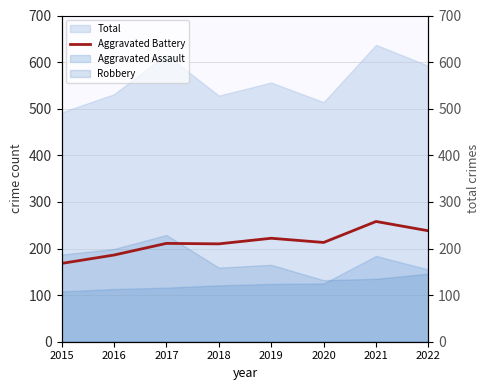

Reading right to left, extract all data points from this chart.

2022=238	2021=258	2020=213	2019=222	2018=210	2017=211	2016=186	2015=168